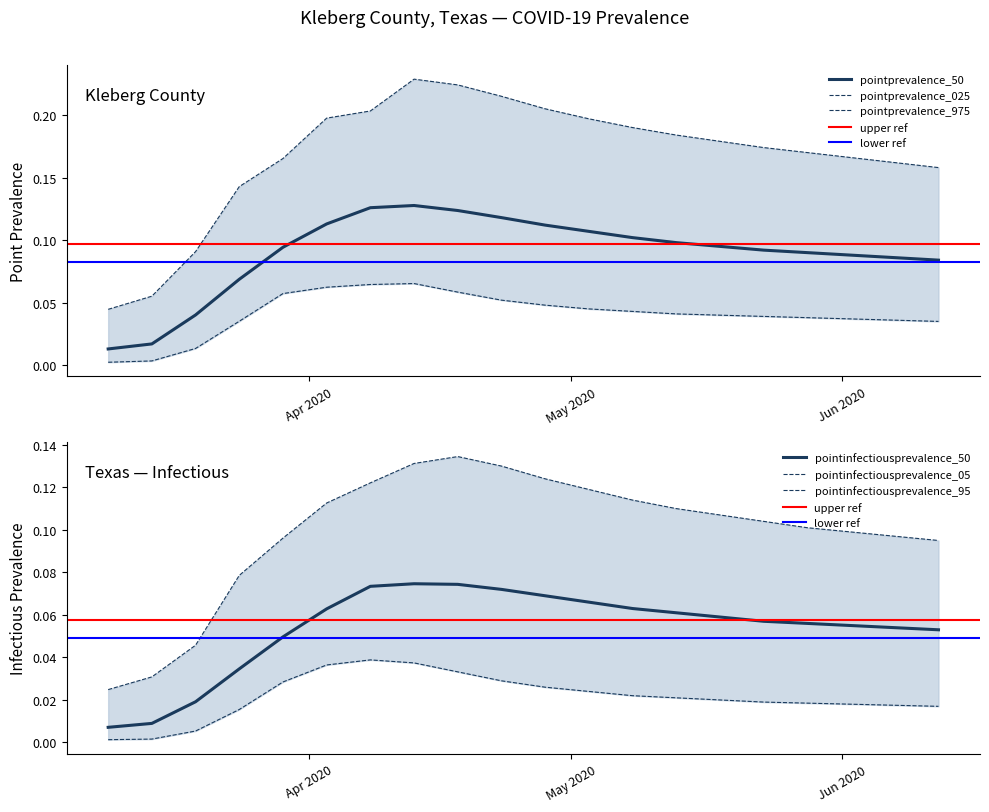

Rank the categories by pointprevalence_975 value from lowest to highest.

2020-03-09, 2020-03-14, 2020-03-19, 2020-03-24, 2020-06-12, 2020-06-07, 2020-03-29, 2020-06-02, 2020-05-28, 2020-05-23, 2020-05-18, 2020-05-13, 2020-05-08, 2020-05-03, 2020-04-03, 2020-04-08, 2020-04-28, 2020-04-23, 2020-04-18, 2020-04-13